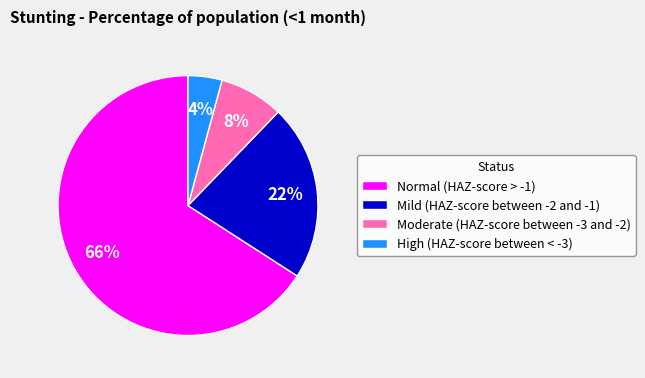

To the nearest percent, what is the combined percentage of High (HAZ-score between < -3) and Mild (HAZ-score between -2 and -1)?

26%